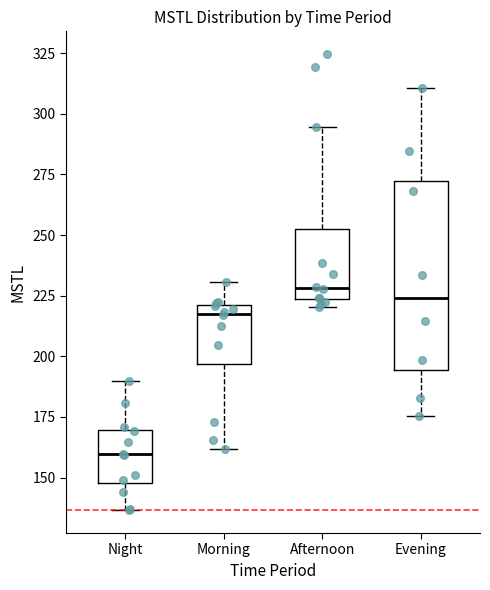

Where does the upper whisker of the box for Afternoon end on the y-axis? The values are not printed on the chart, so give them approximately, as read against the axis.

295